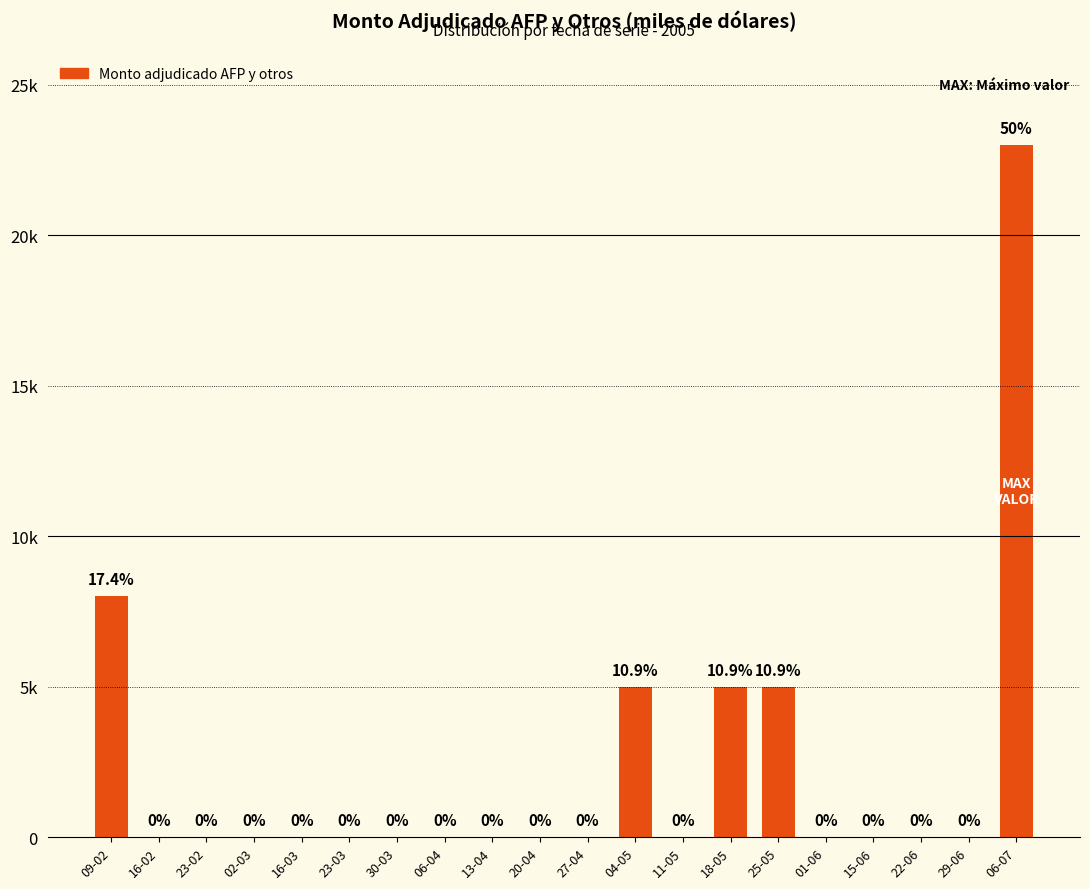

The value at 06-04 is 0. True or false?

True